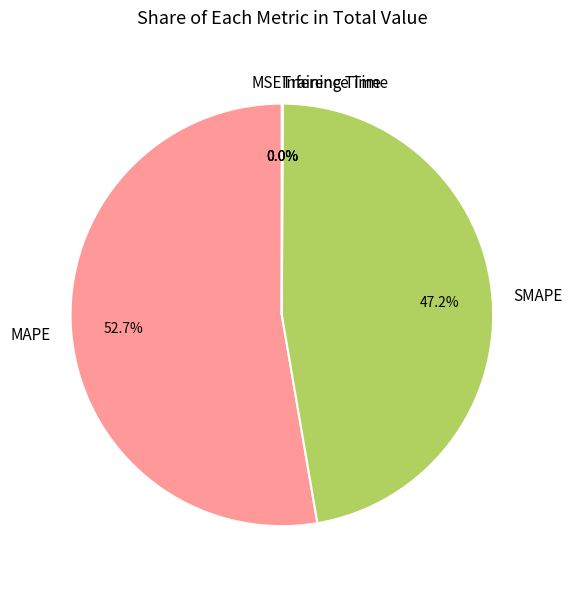

Is there any slice that represents more than half of the pie?

Yes